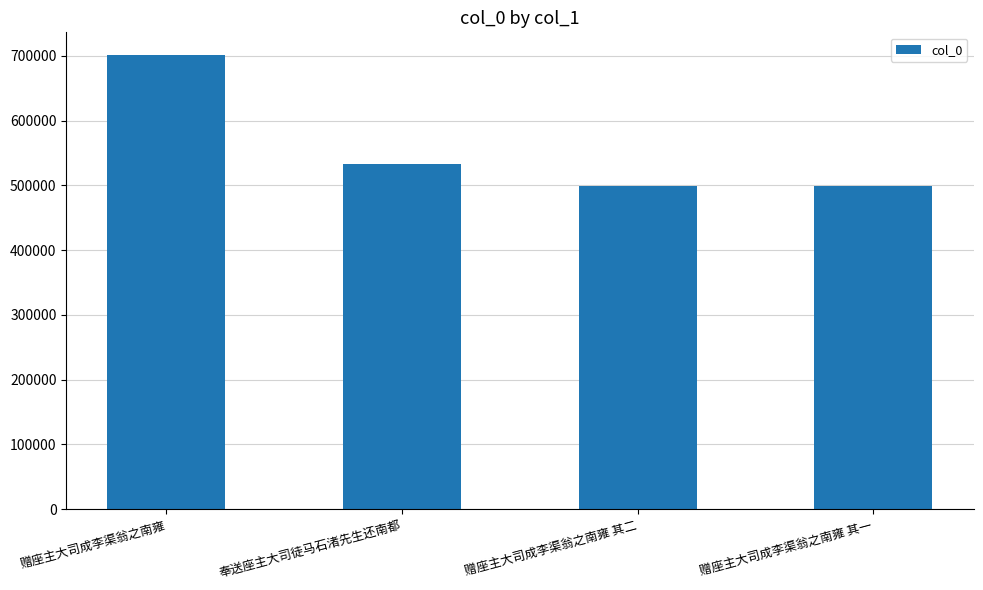

Between 赠座主大司成李渠翁之南雍 and 赠座主大司成李渠翁之南雍 其二, which is larger?

赠座主大司成李渠翁之南雍